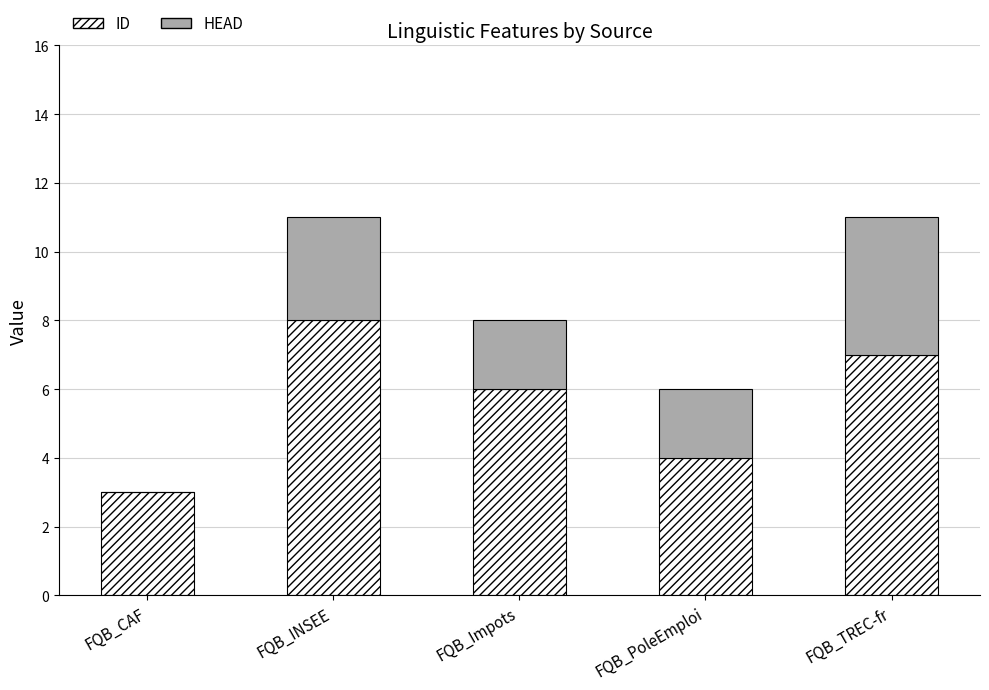

What is the total value across all series at FQB_PoleEmploi?

6